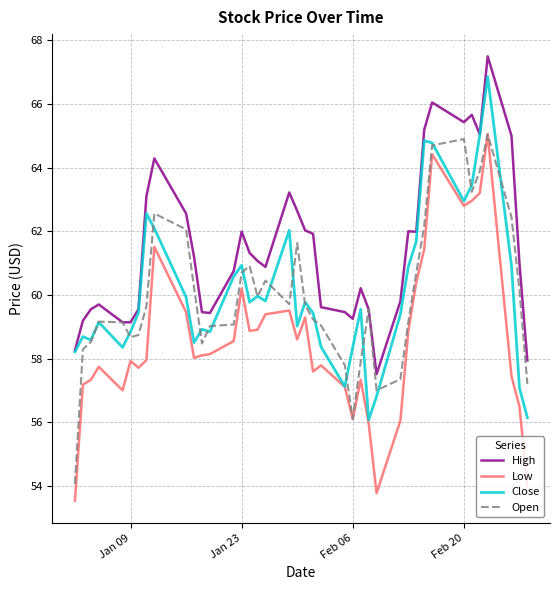

What is the greatest value displayed?

67.5